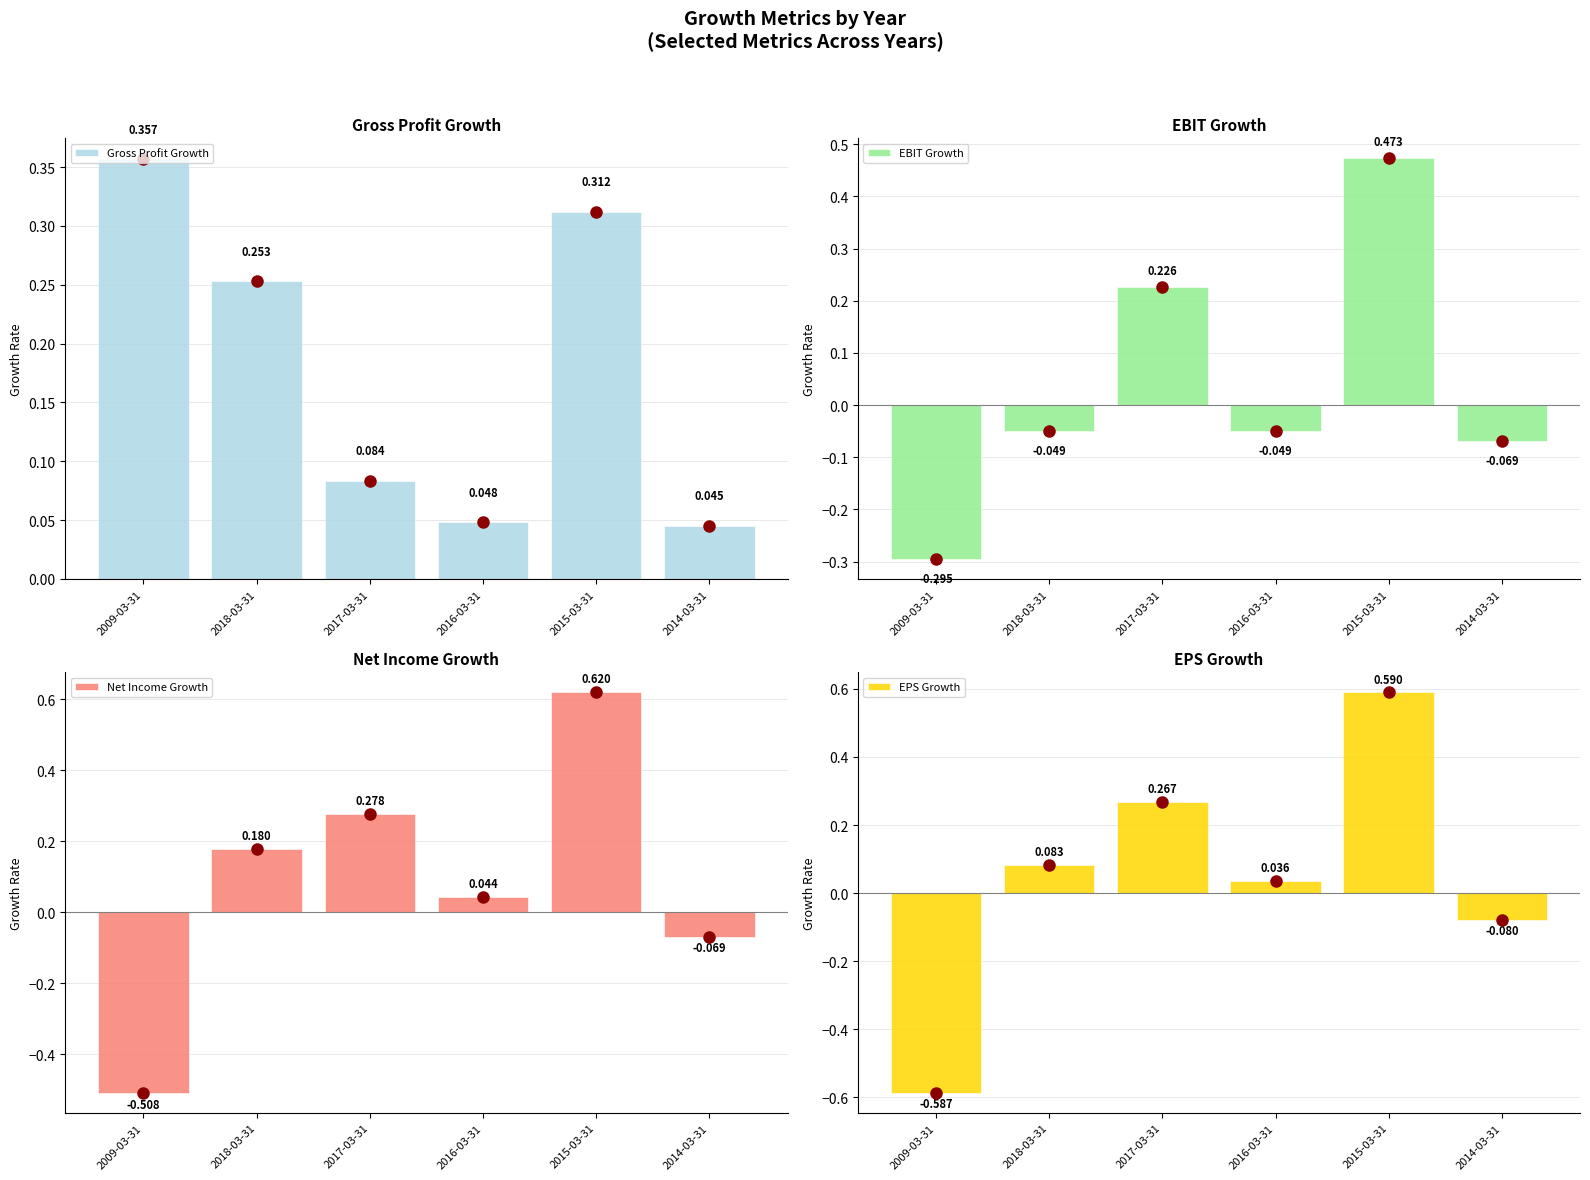

Where does the EPS Growth series first go above 0?

2018-03-31